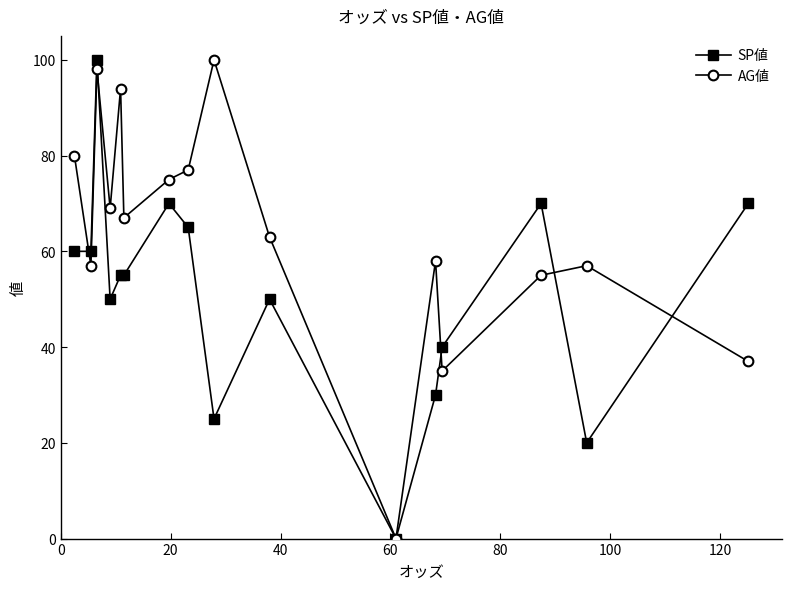

What is the maximum value for AG値?

100